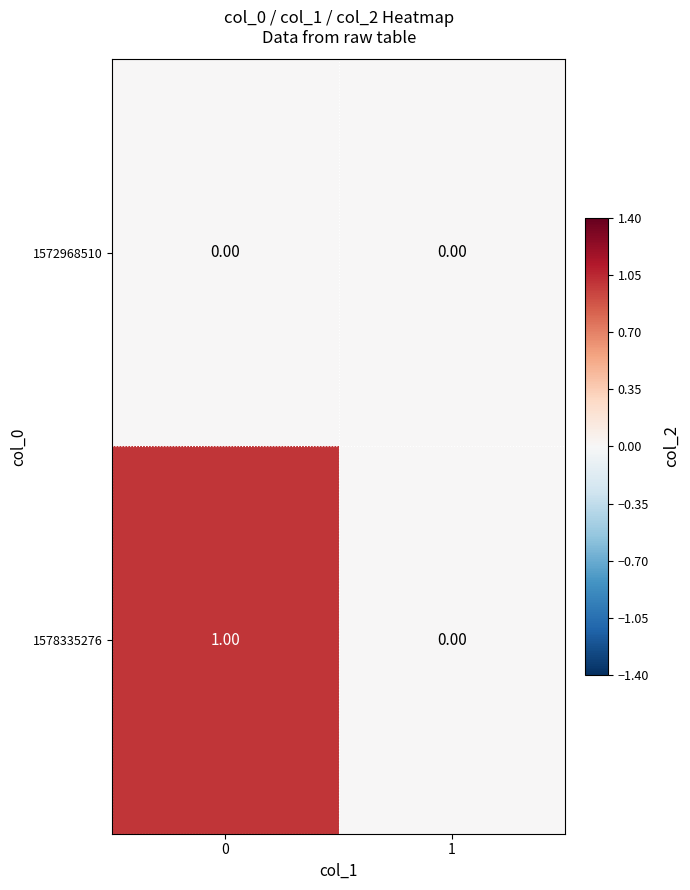

Rank the series by their average value, from lowest to highest.

1572968510, 1578335276